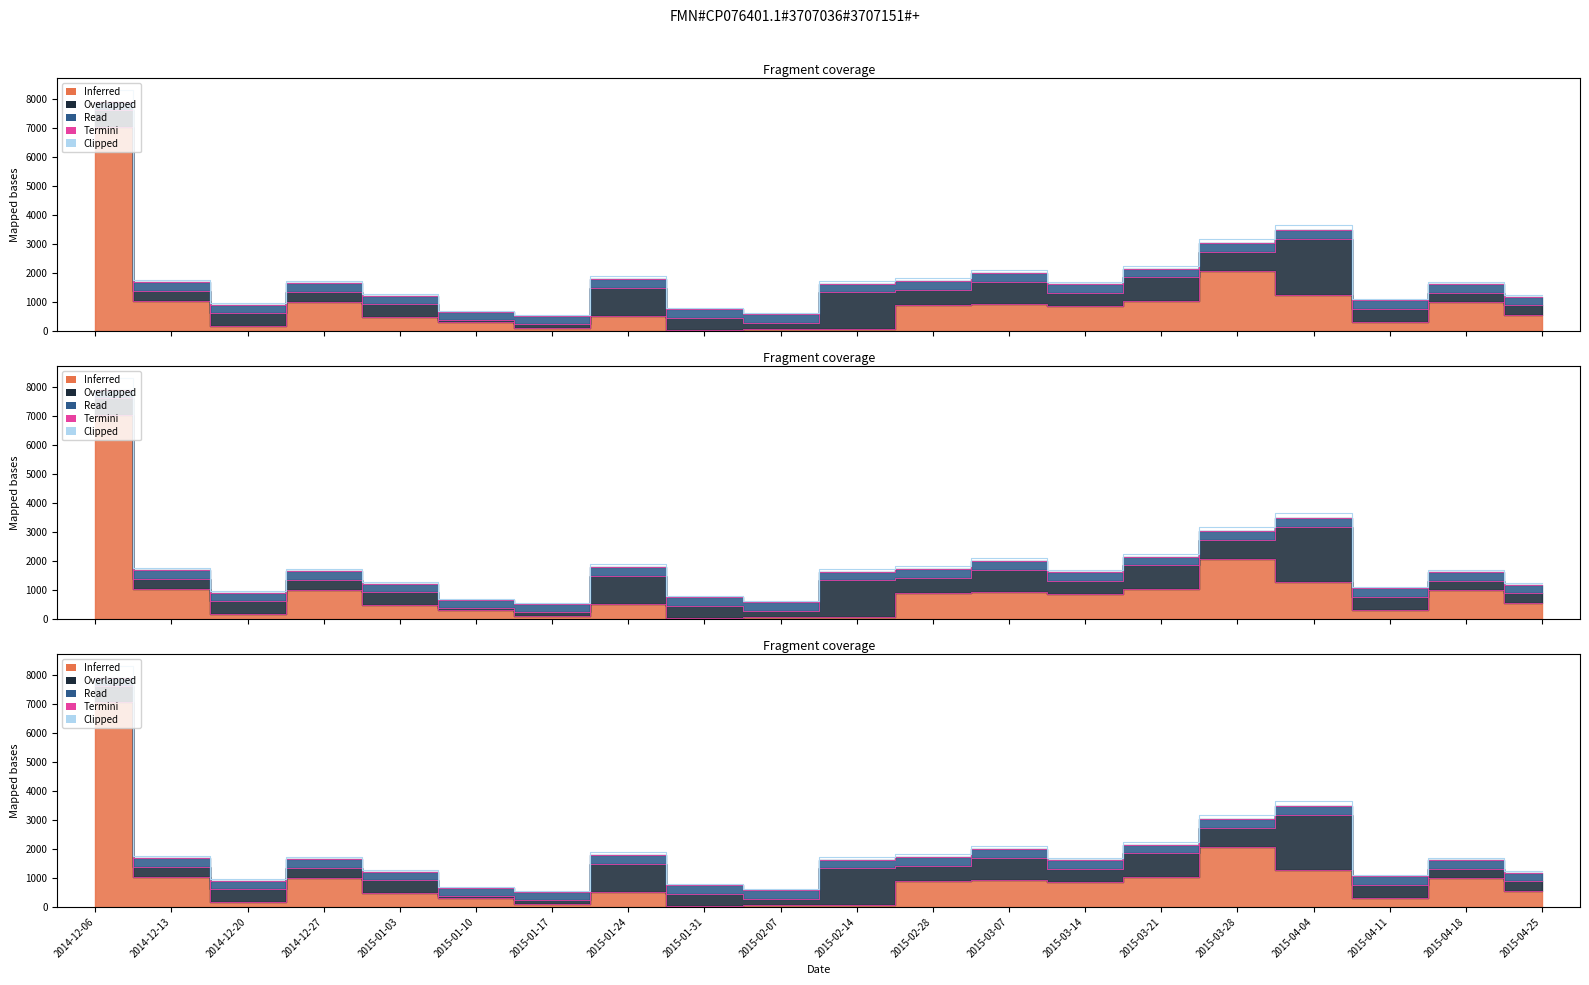

How many interior local valleys (lower than both neighbors) does the data have?

5